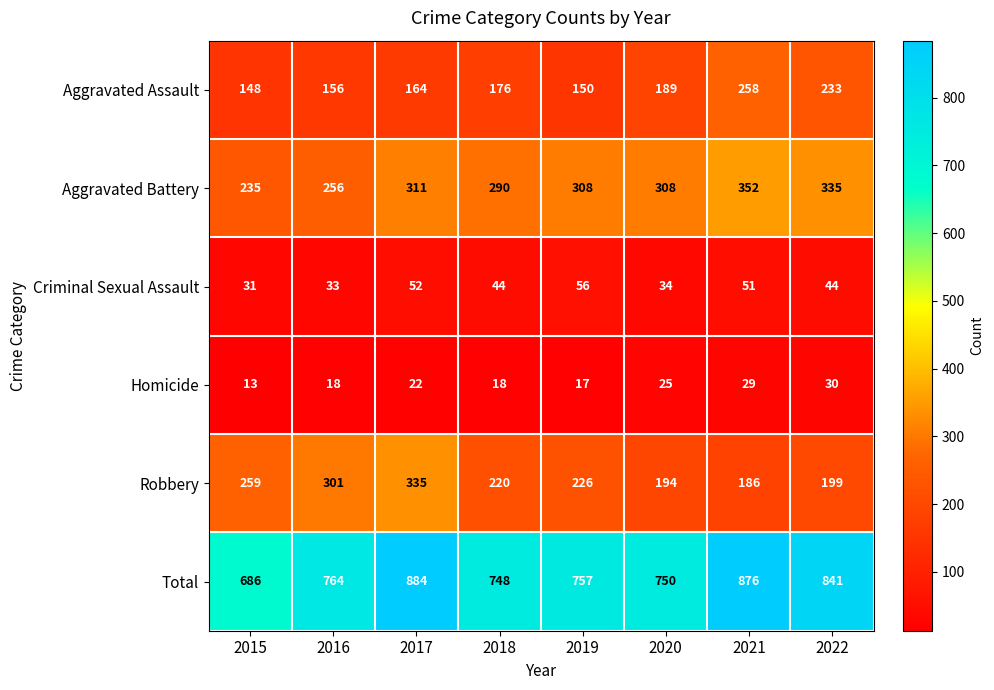

At which label does Homicide reach its peak?

2022